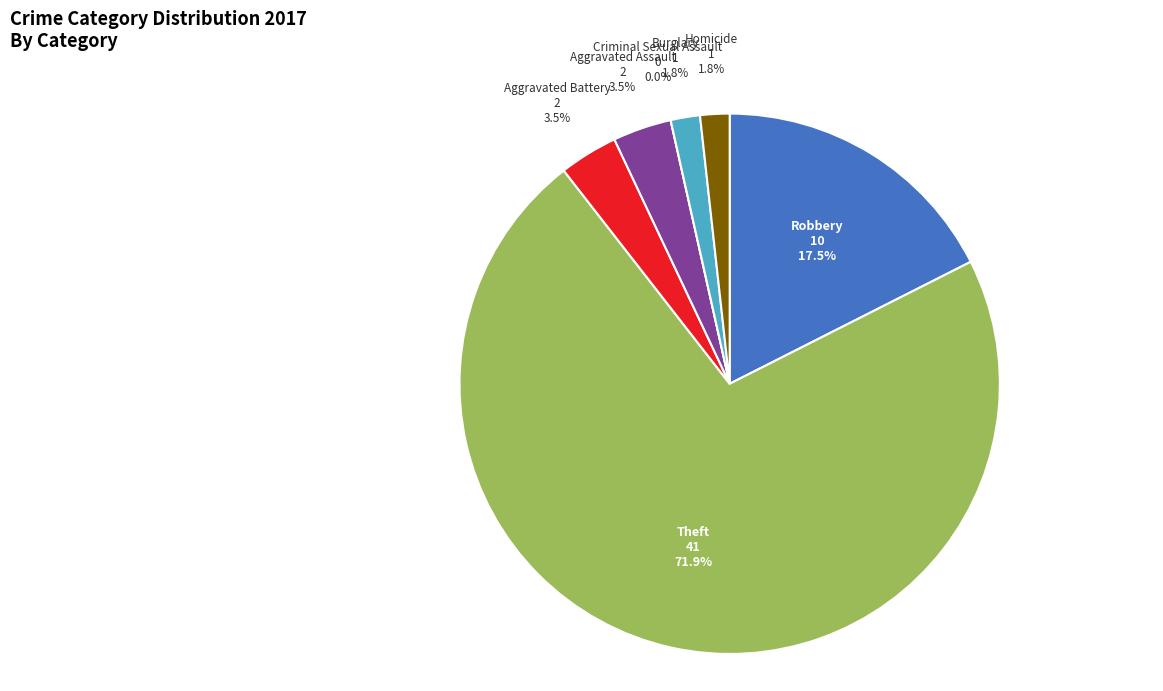

How many slices are in this pie chart?

5